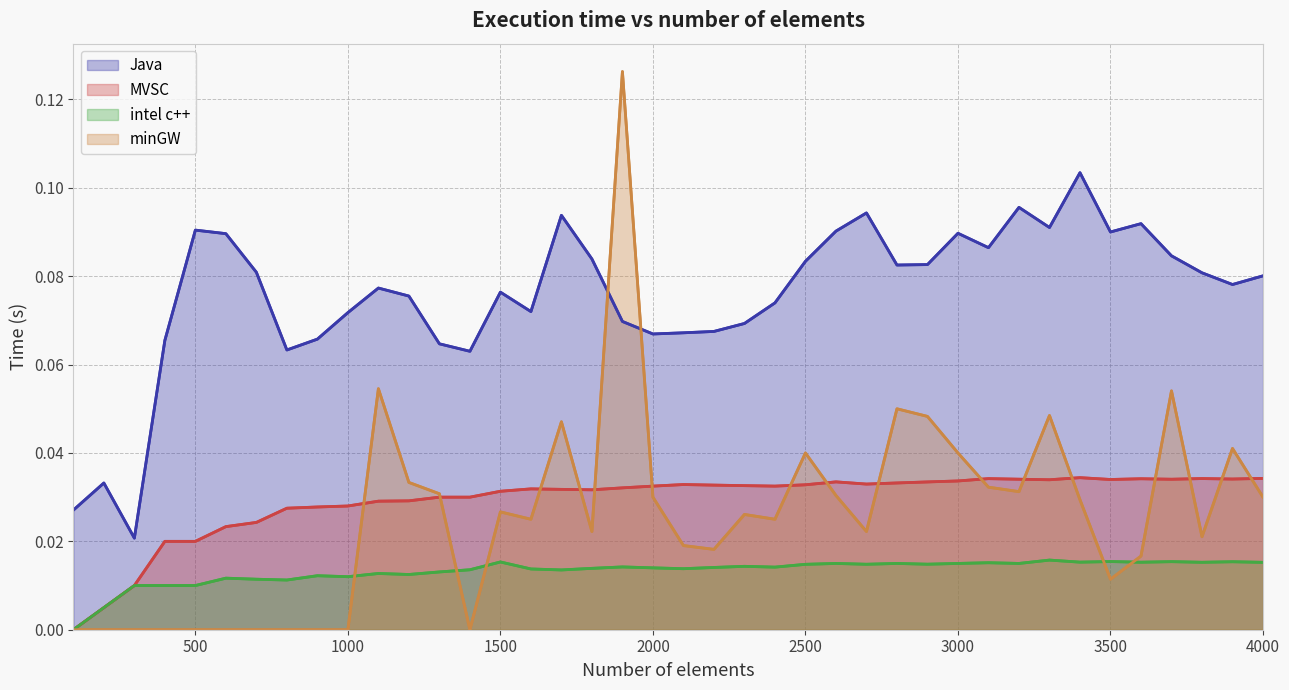

True or false: intel c++ and Java intersect in this chart.

False